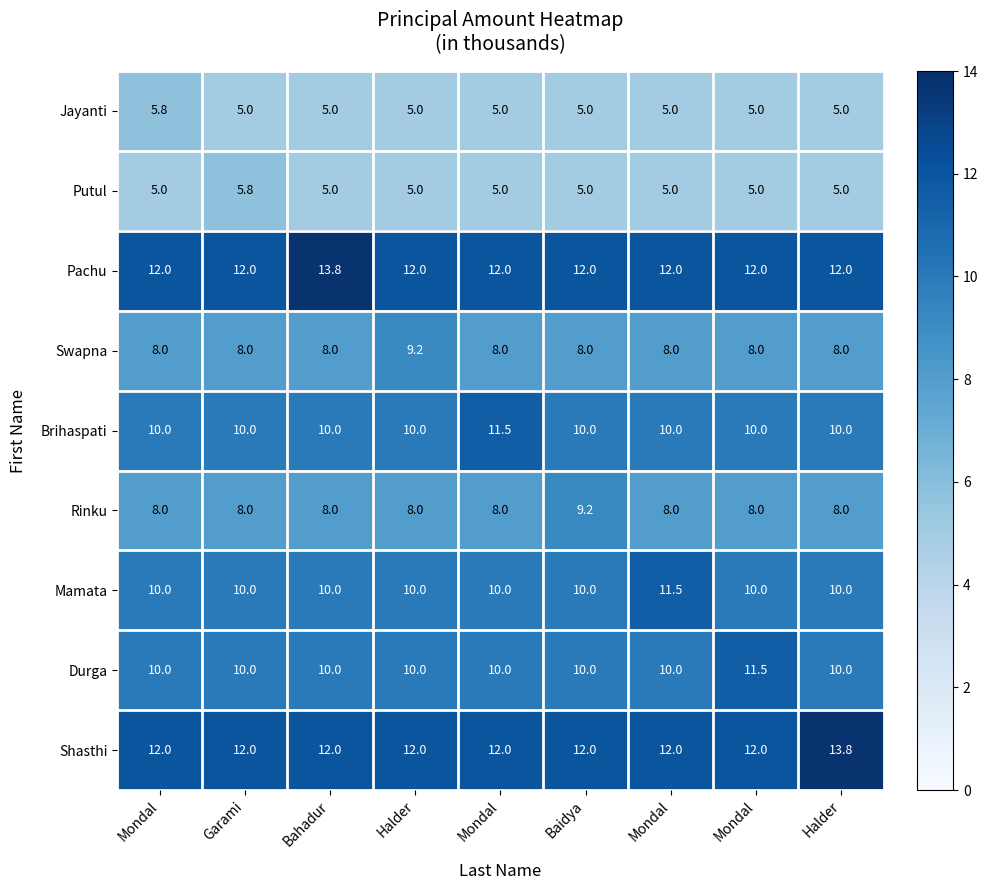

At which category is the sum across all series the highest?

Bahadur